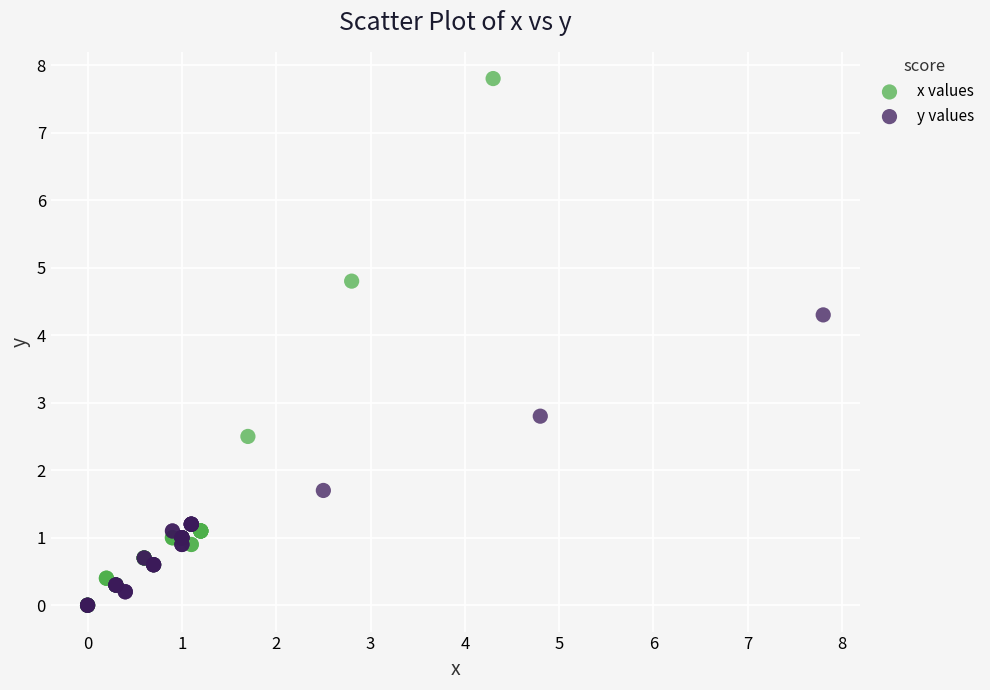

Which series contains the highest Y value?

x values